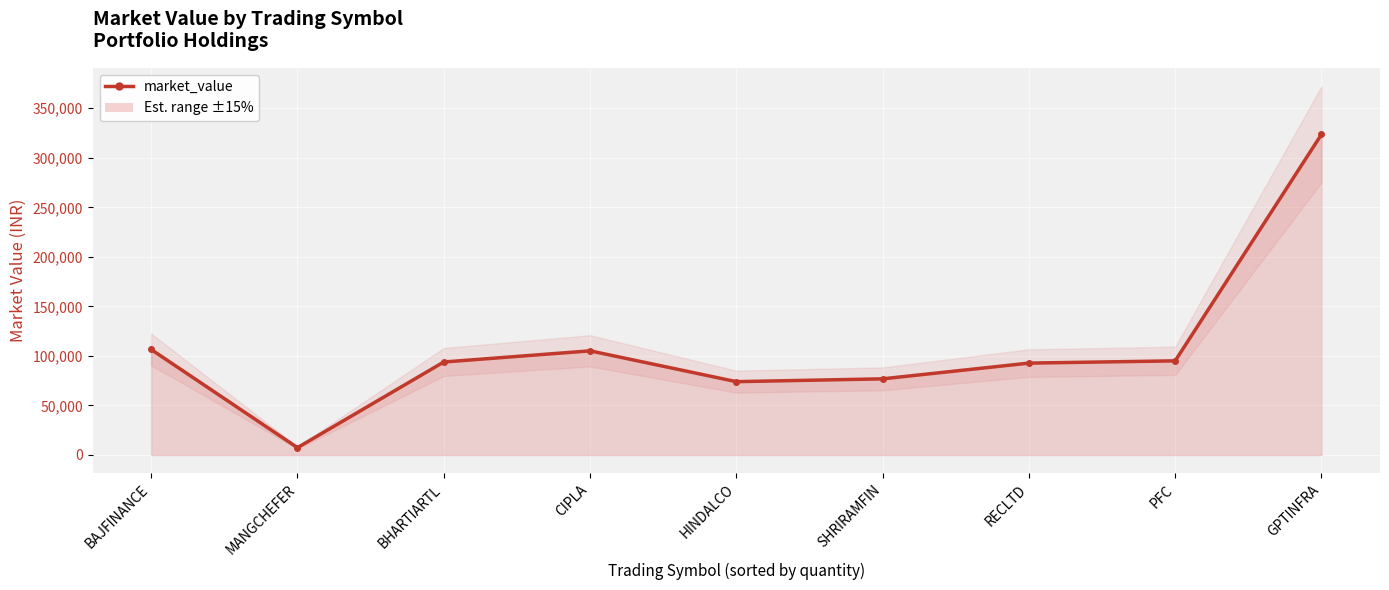

How many values are below 93864?

4